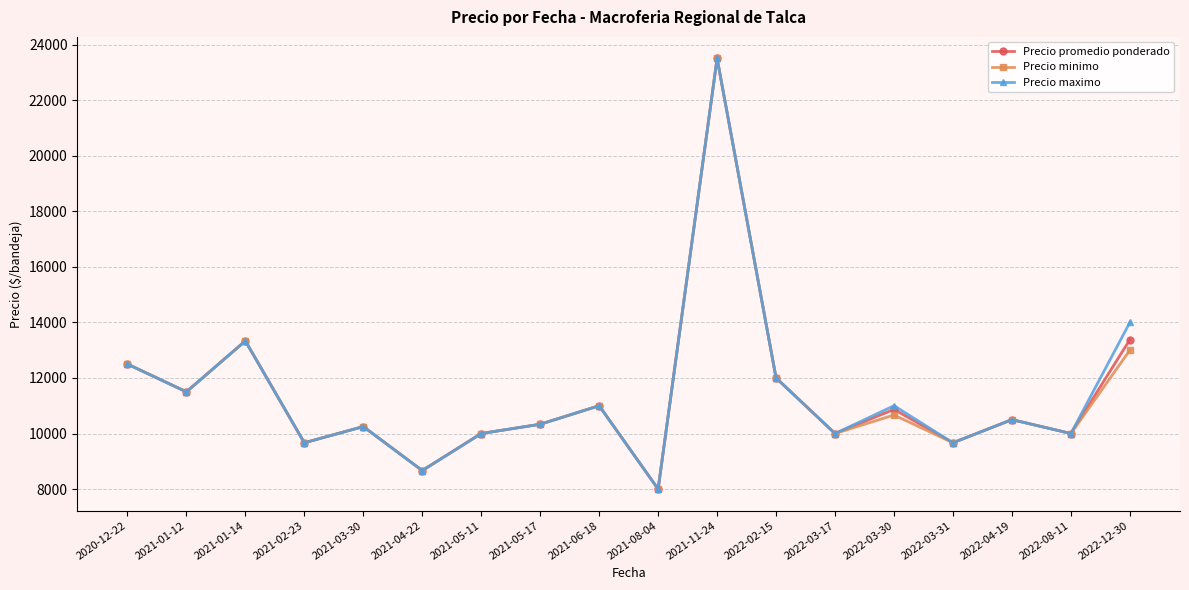

At which category does Precio minimo reach its first local valley?

2021-01-12